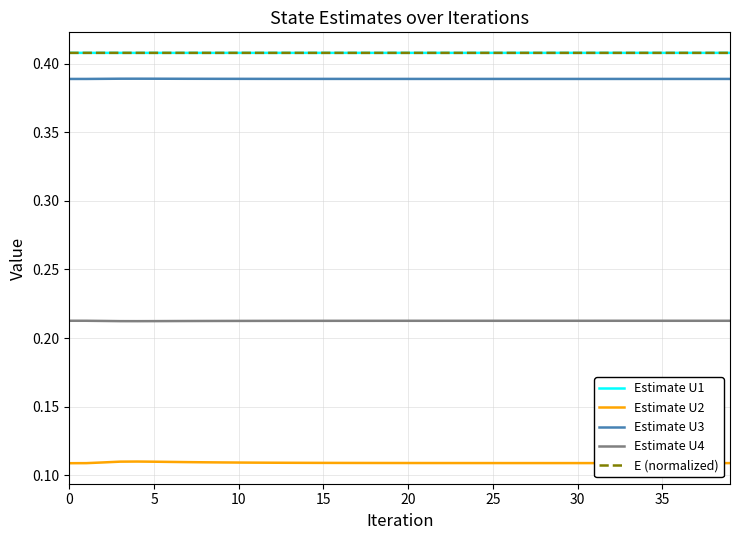

True or false: Estimate U1 and Estimate U4 intersect in this chart.

False